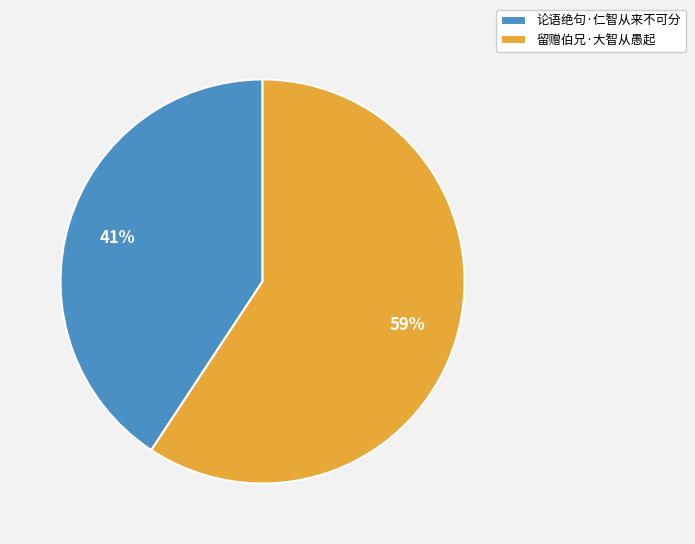

To the nearest percent, what portion does 留赠伯兄·大智从愚起 represent?

59%